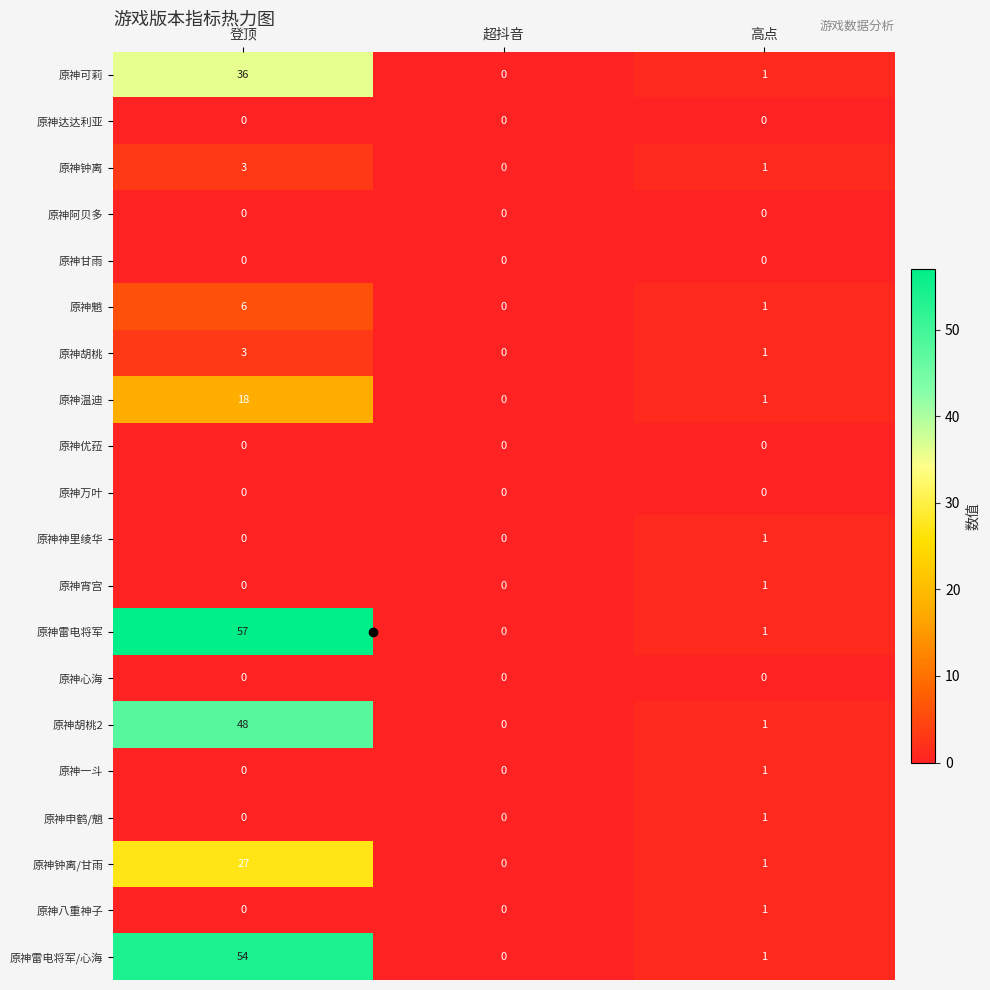

At how many categories does at least one series exceed 11?

1